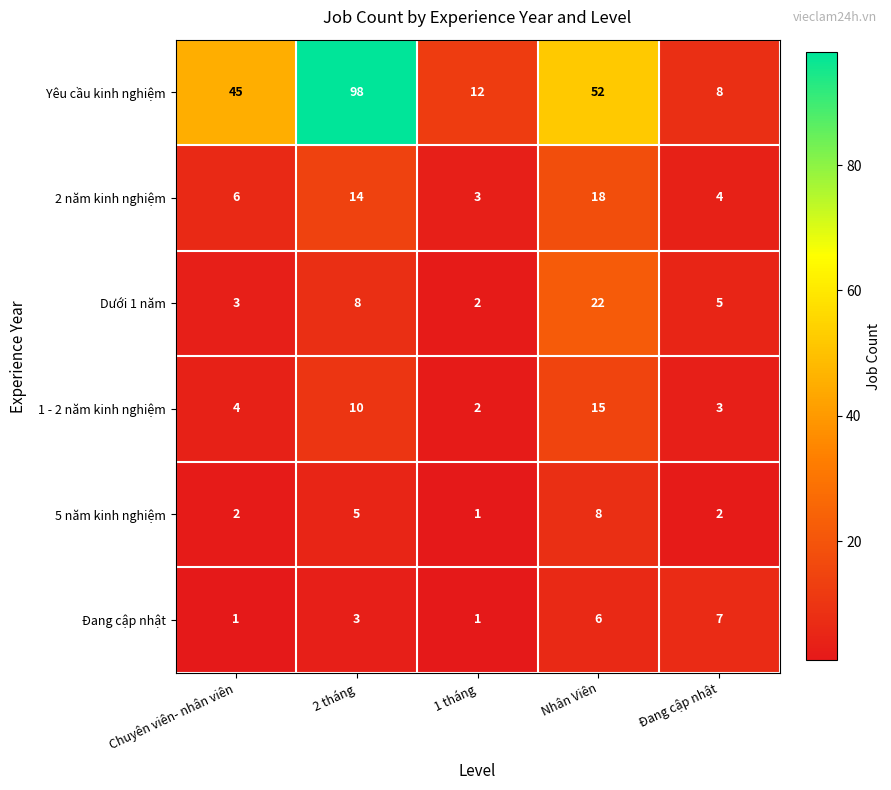

At how many categories does at least one series exceed 3?

5